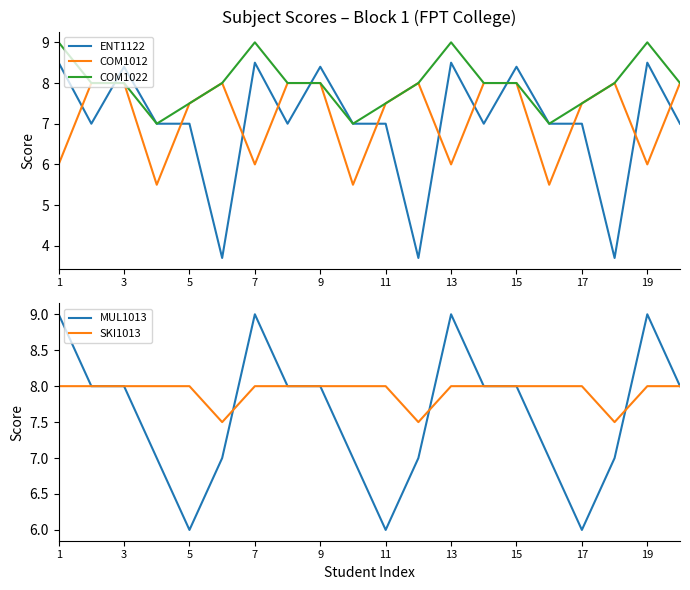

What is the label of the 1st point from the left?

1